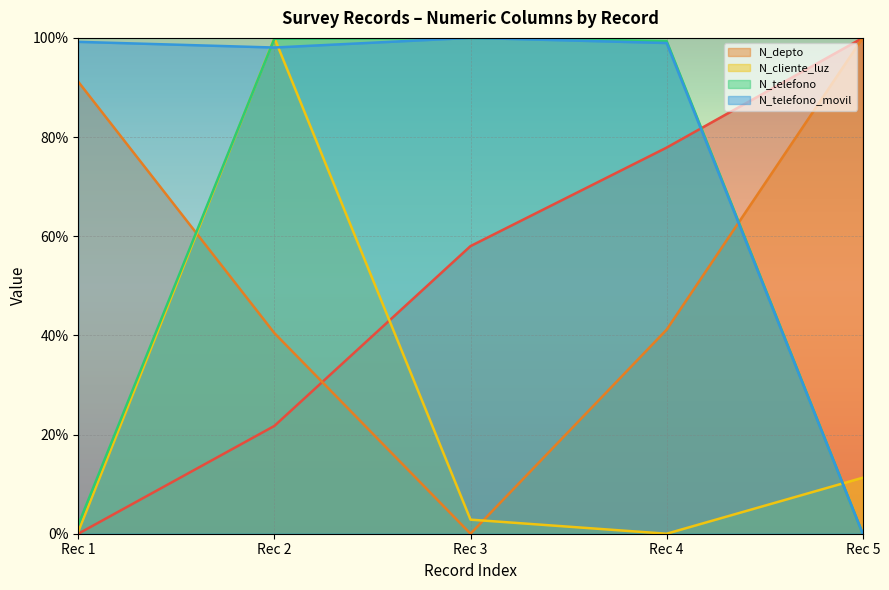

Where is the first local minimum for N_telefono_movil?

Rec 2